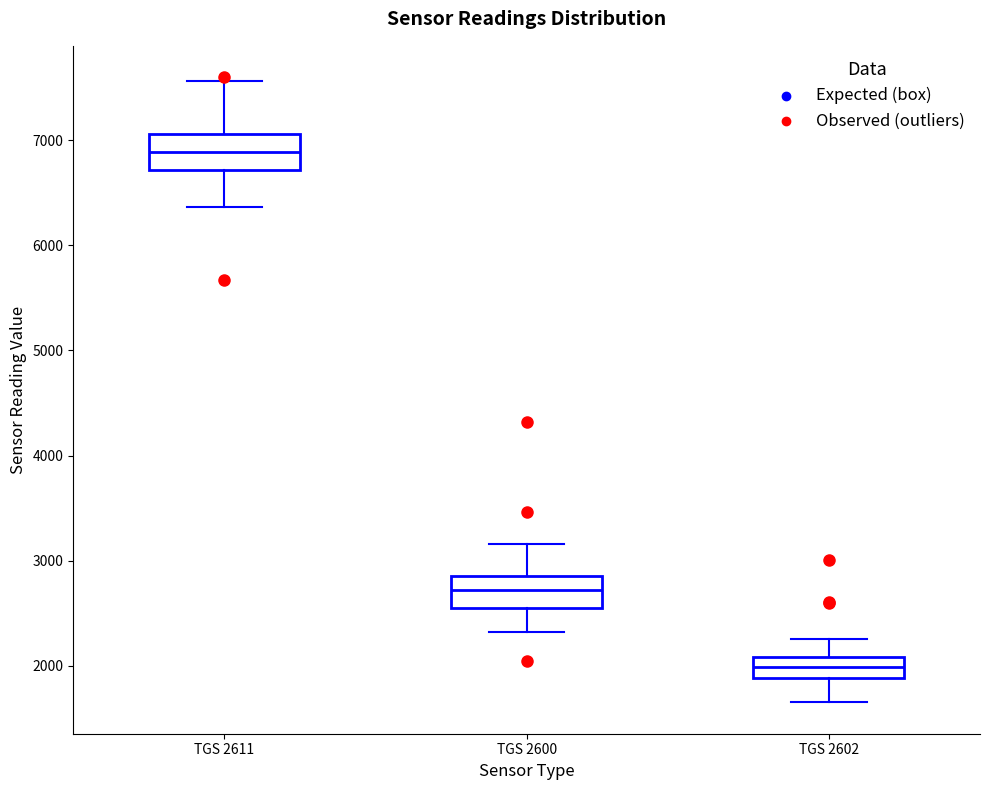

Reading left to right, read every box against the y-axis: the position of its median line, the range the box covers, and the ends of its whiskers. The values are not printed on the chart, so give them approximately, as read against the axis.

TGS 2611: median 6900, box 6700 to 7100, whiskers 6400 to 7600
TGS 2600: median 2700, box 2600 to 2900, whiskers 2300 to 3200
TGS 2602: median 2000, box 1900 to 2100, whiskers 1700 to 2300